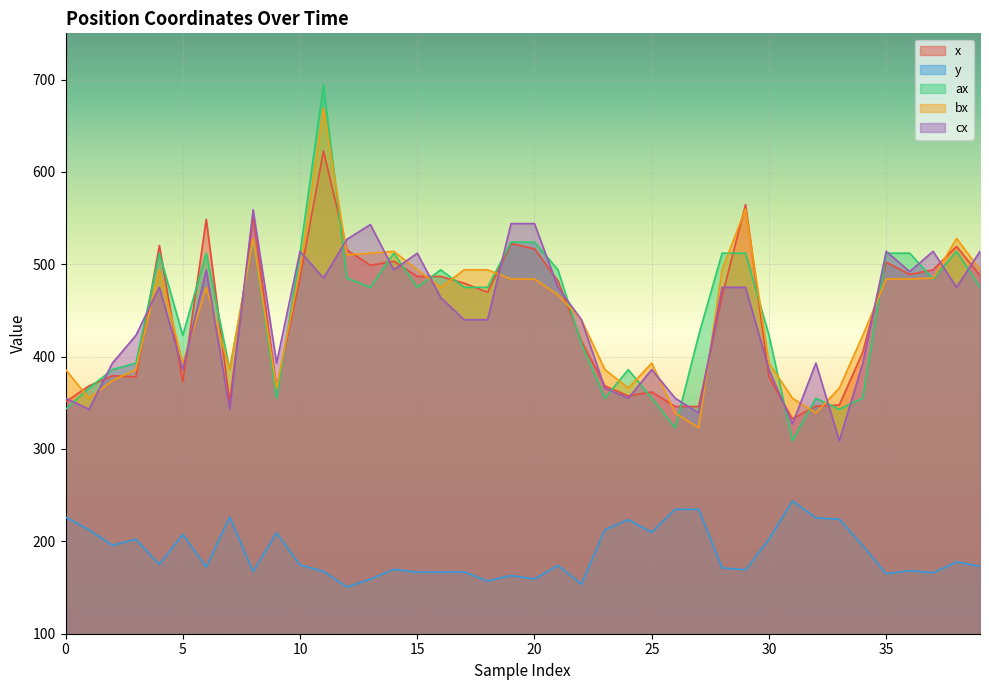

What is the difference between the second highest and minimum values in the cx series?

235.0